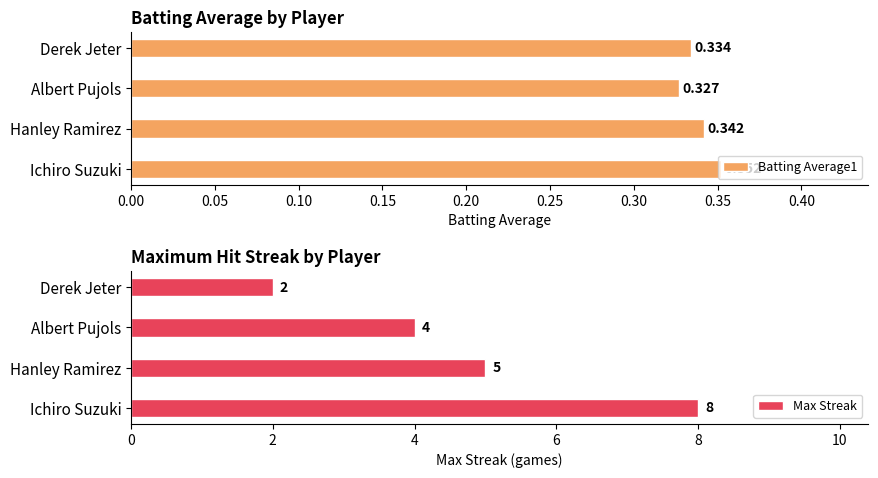

How many data points does each series have?

4